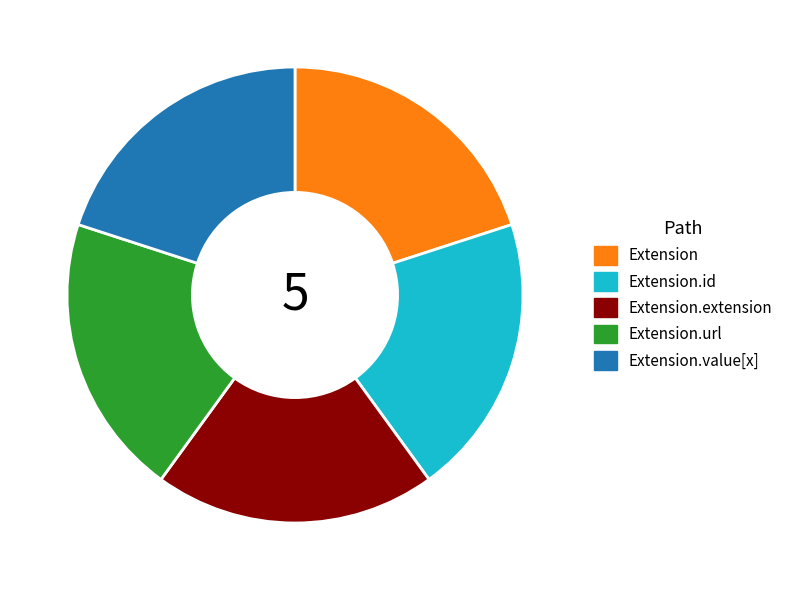

Is there any slice that represents more than half of the pie?

No